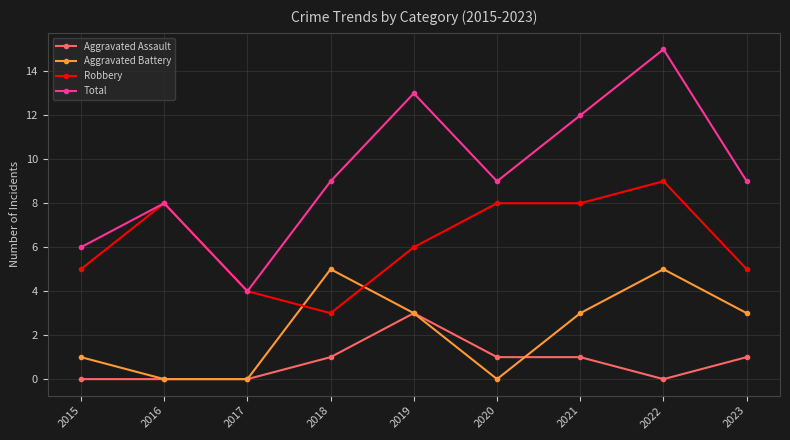

Which category has the lowest value in the Robbery series?

2018